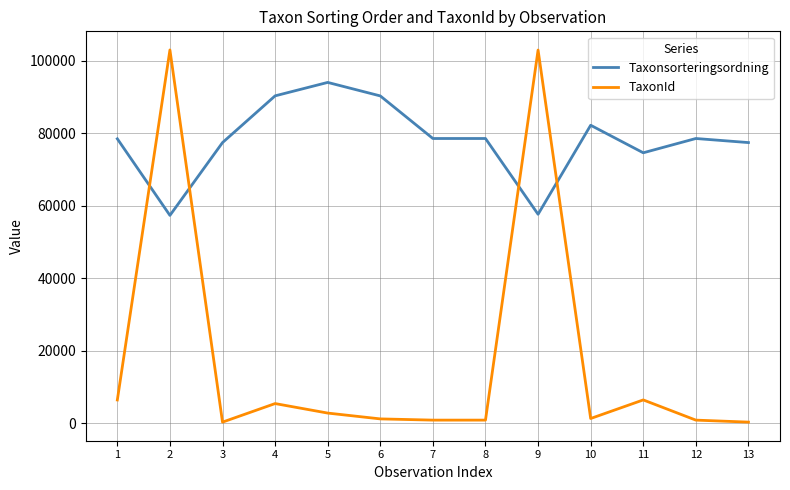

What is the highest value of the TaxonId series?

103031